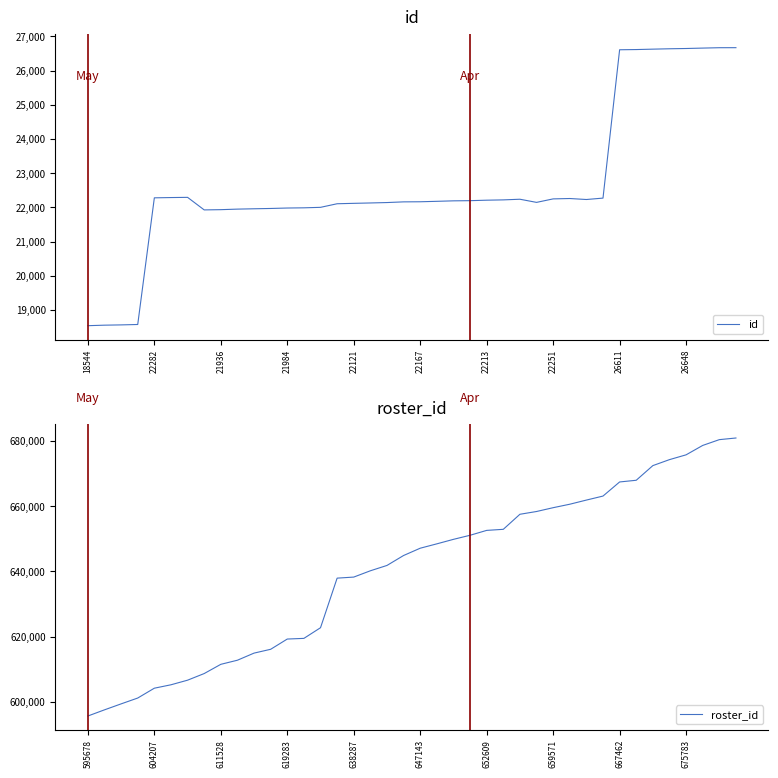

Which series has the widest spread of values?

roster_id